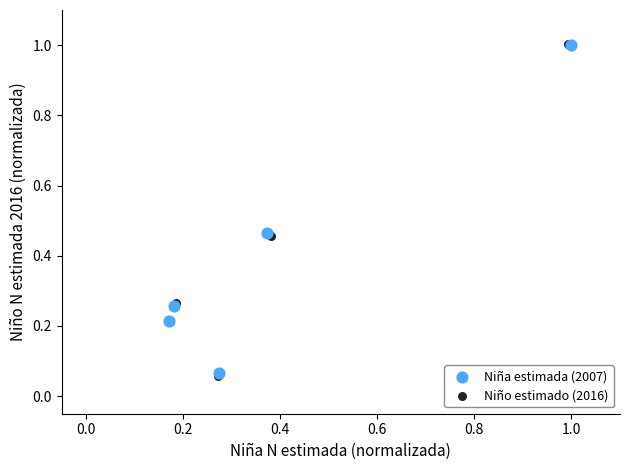

Which series has the largest Y range (max minus min)?

Niño estimado (2016)